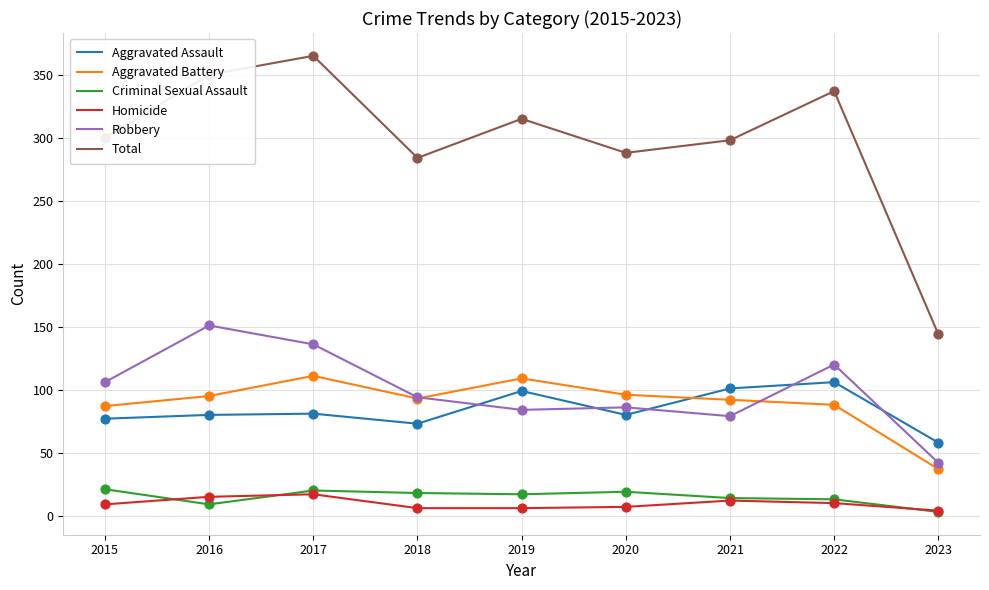

What are all the series names shown in the legend?

Aggravated Assault, Aggravated Battery, Criminal Sexual Assault, Homicide, Robbery, Total